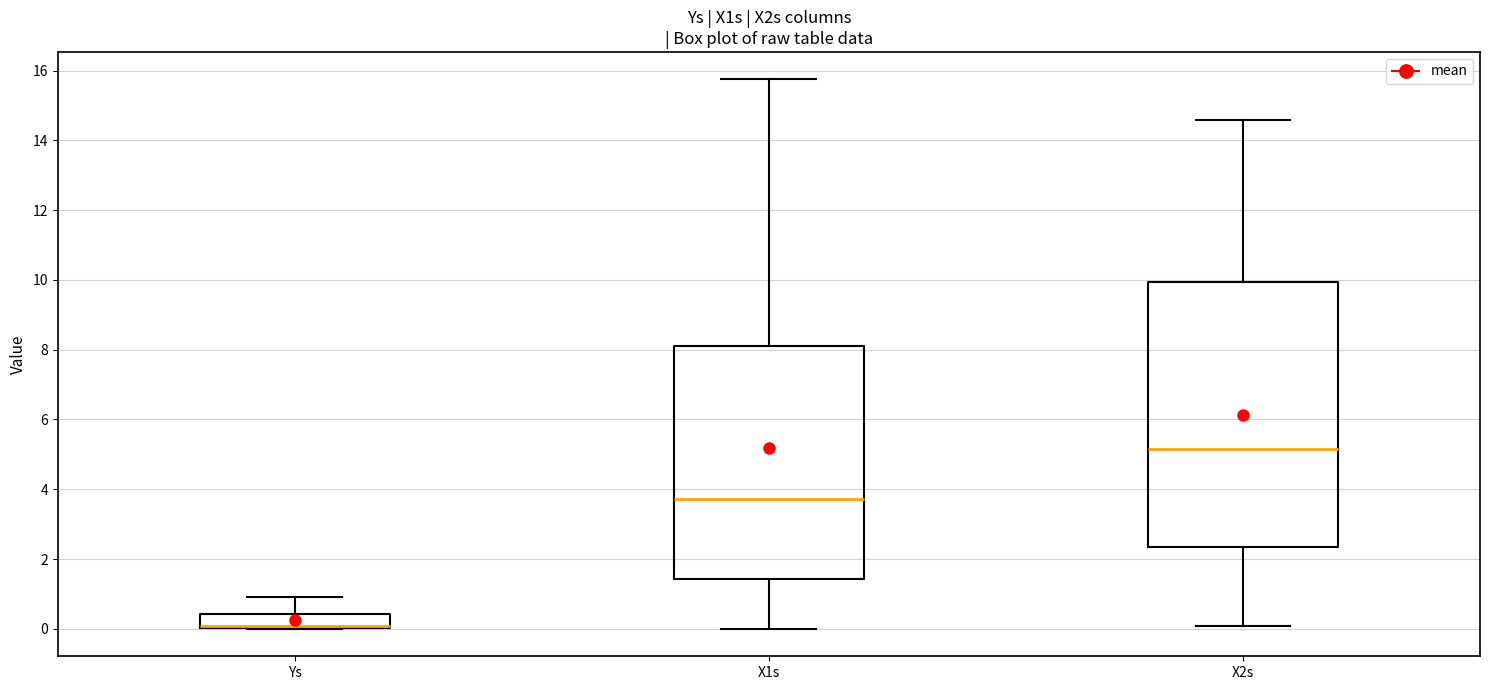

Where does the upper whisker of the box for Ys end on the y-axis? The values are not printed on the chart, so give them approximately, as read against the axis.

1.0